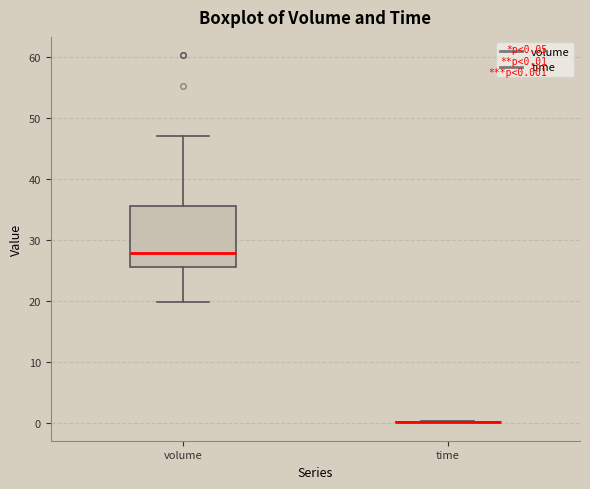

Reading left to right, transcribe this box plot: for each box, give where its median line is, the range the box spans, and where its two whiskers end, as read against the y-axis. The values are not printed on the chart, so give them approximately, as read against the axis.

volume: median 28, box 25 to 36, whiskers 20 to 47
time: box collapsed to a line at 0, whiskers 0 to 0